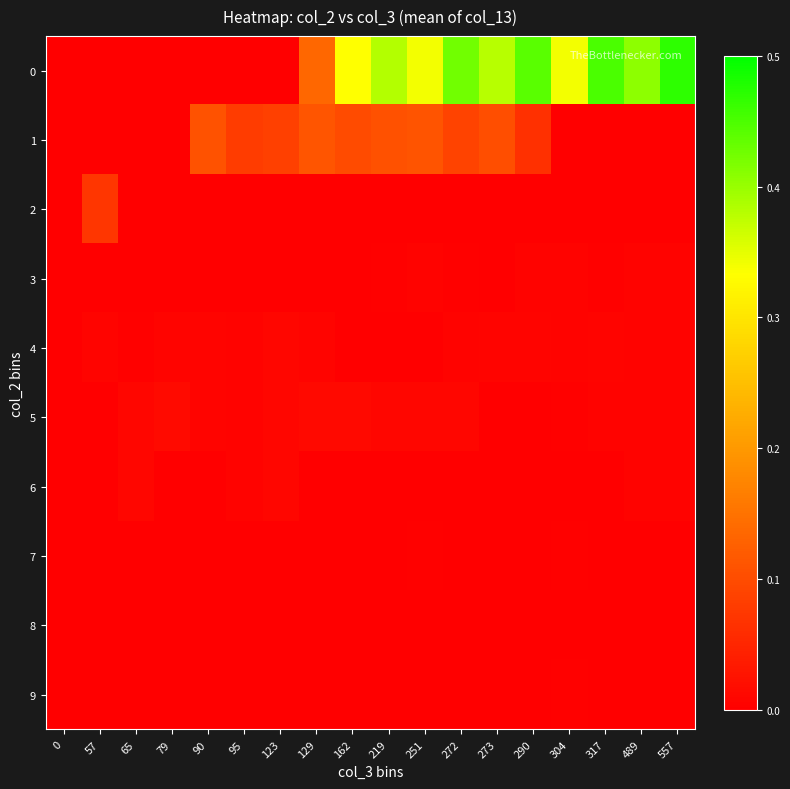

At how many categories does at least one series exceed 0?

18